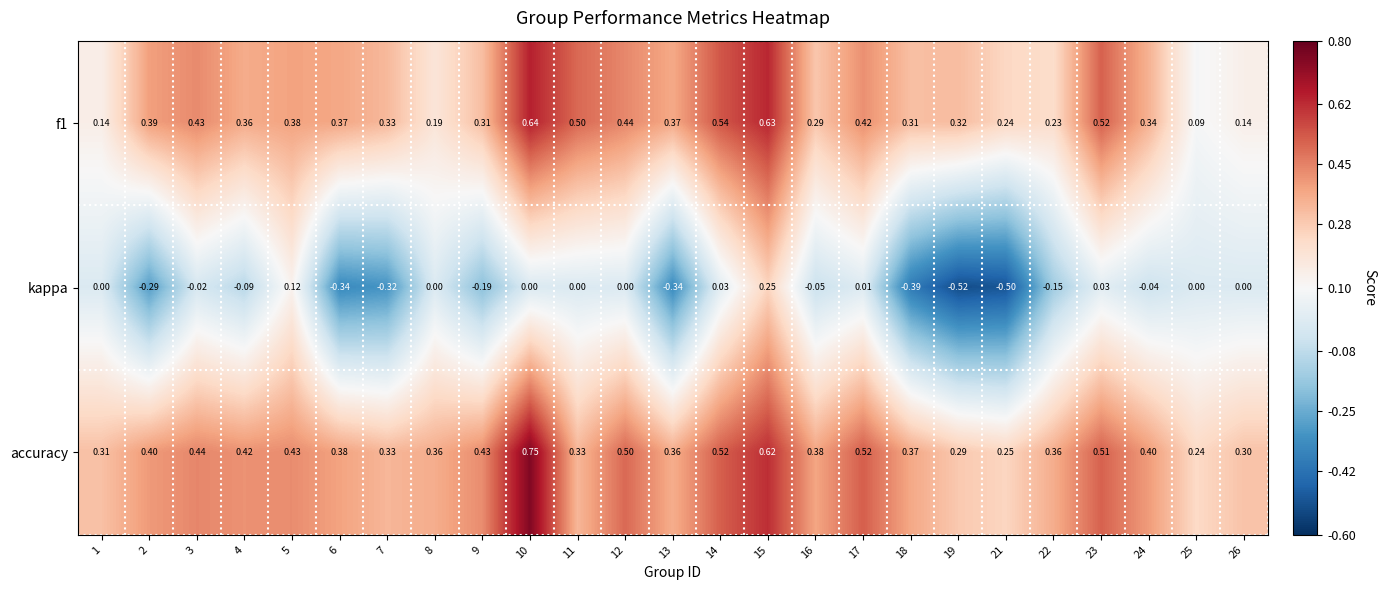

Which series has the largest total across all categories?

accuracy